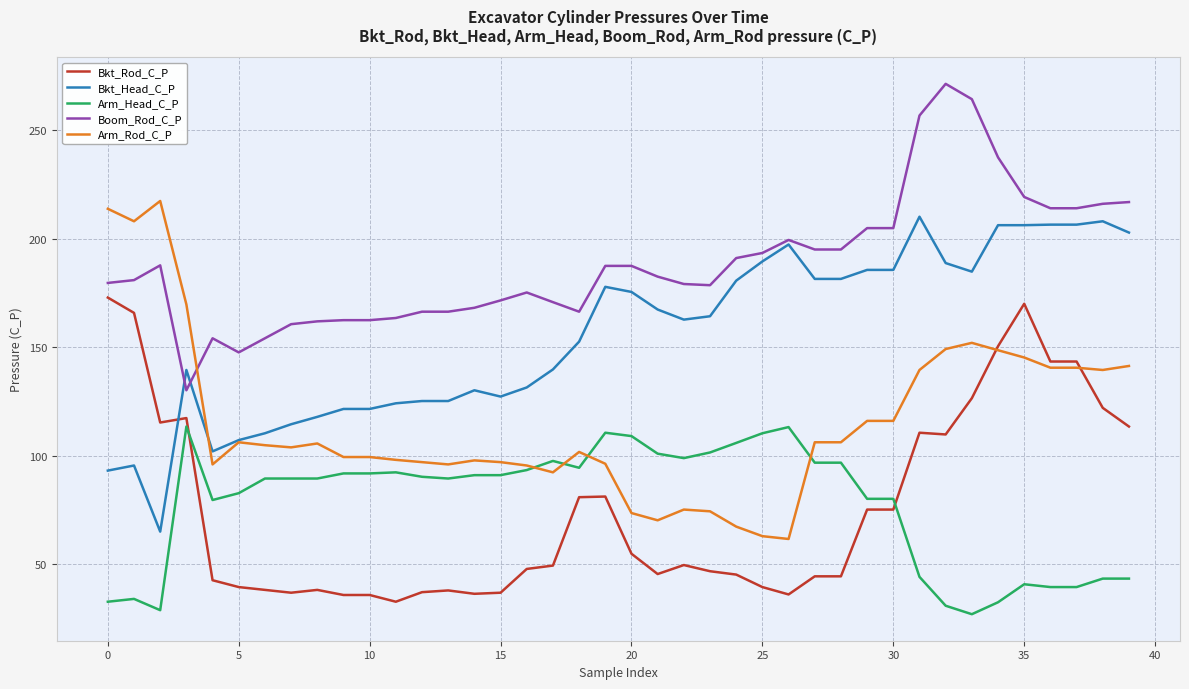

Which series has the largest total across all categories?

Boom_Rod_C_P